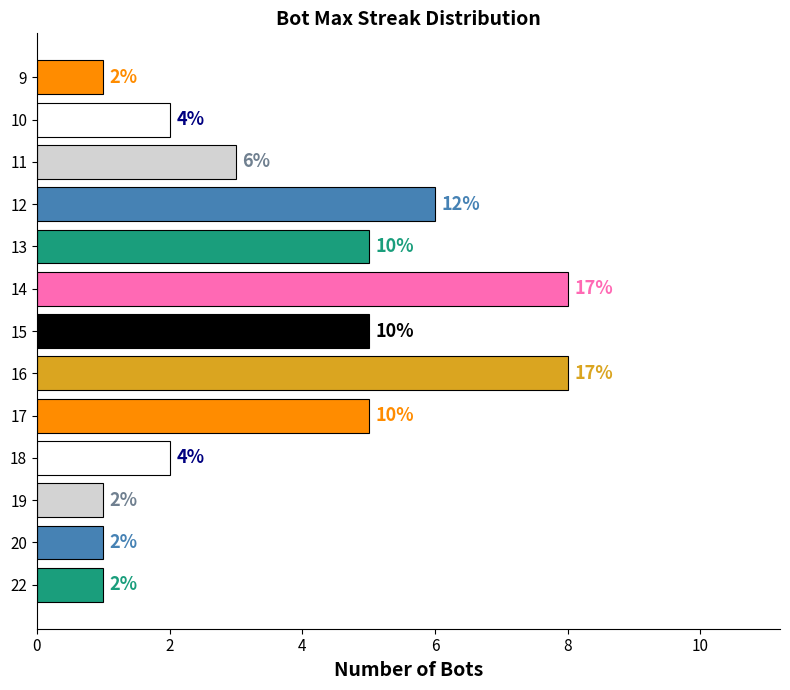

How many bars are there in total?

13